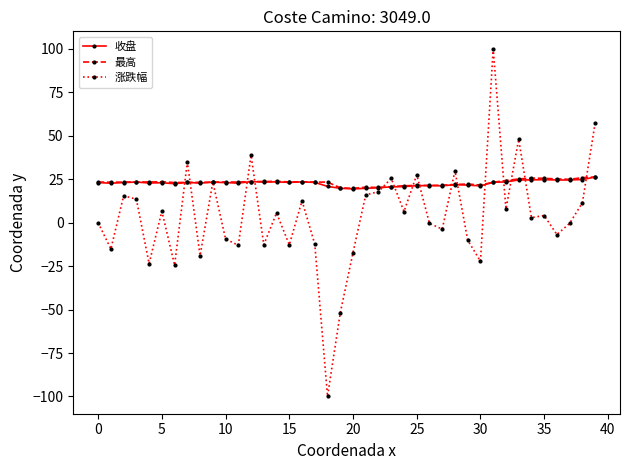

True or false: 收盘 has more than 1 interior local peaks.

True